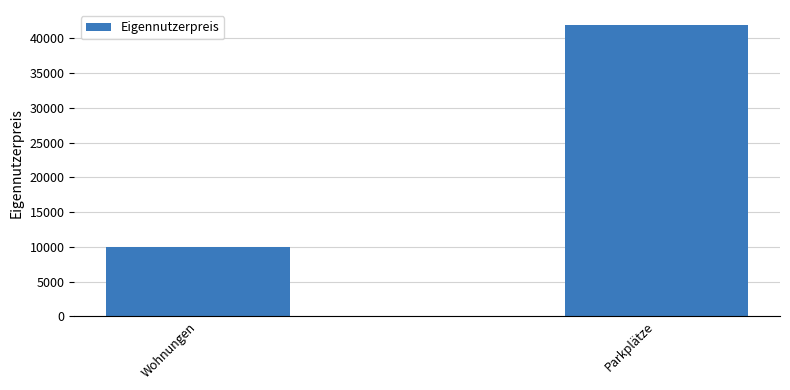

Count the values in the range 10000 to 42000.

2